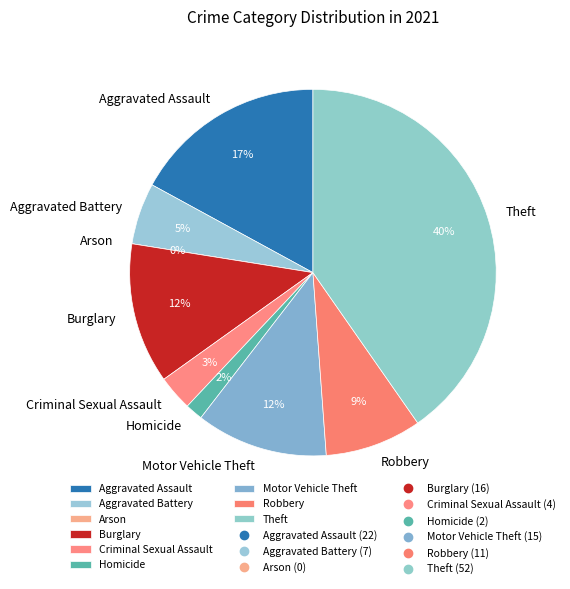

Between Robbery and Burglary, which is larger?

Burglary